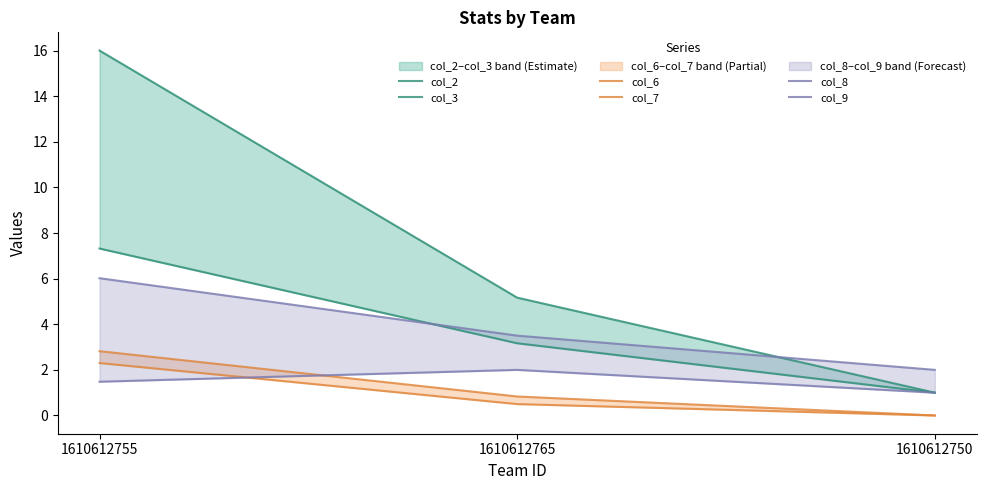

Reading left to right, extract all data points from this chart.

col_2: 1610612755=7.3	1610612765=3.2	1610612750=1.0
col_3: 1610612755=16.0	1610612765=5.2	1610612750=1.0
col_6: 1610612755=2.3	1610612765=0.5	1610612750=0.0
col_7: 1610612755=2.8	1610612765=0.8	1610612750=0.0
col_8: 1610612755=1.5	1610612765=2.0	1610612750=1.0
col_9: 1610612755=6.0	1610612765=3.5	1610612750=2.0